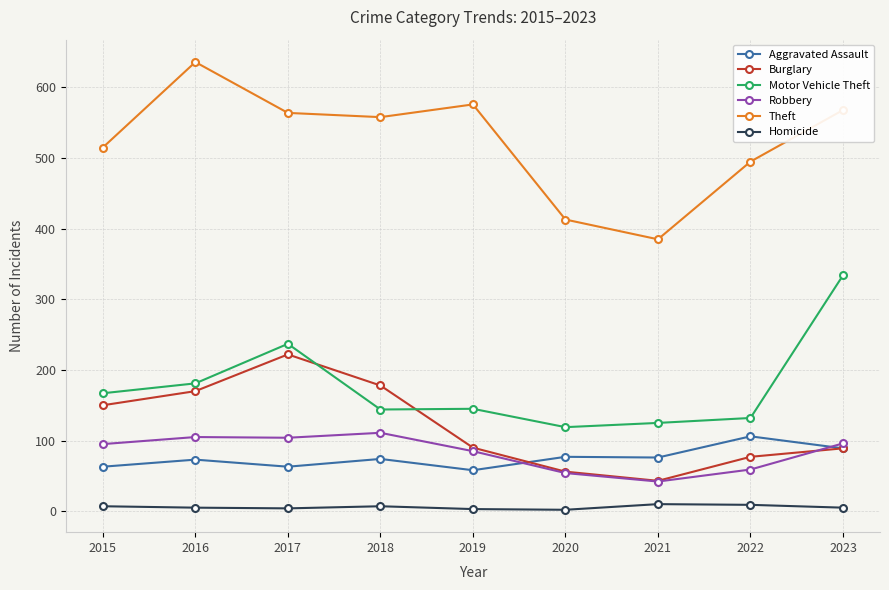

The value of Motor Vehicle Theft at 2020 is 119. True or false?

True